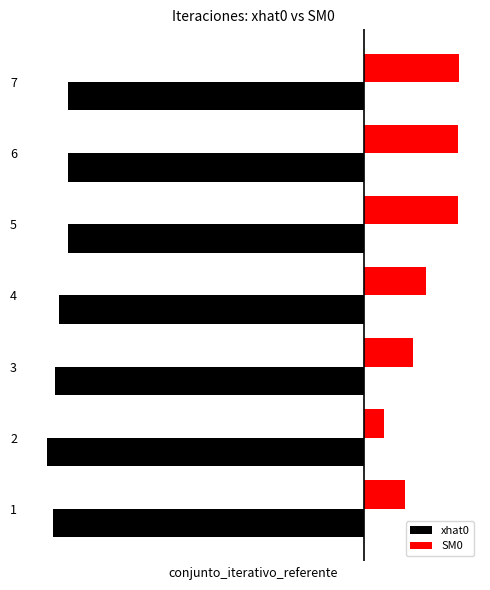

True or false: xhat0 has a value of -4.2 at 2.

True